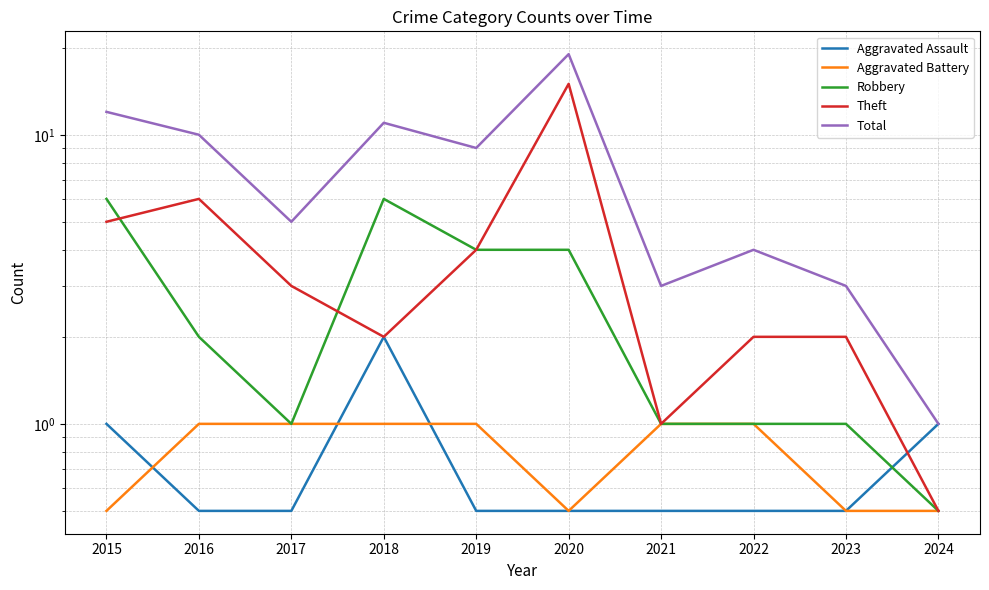

Reading right to left, what are all the values shown in this chart?

Aggravated Assault: 2024=1.0	2023=0.5	2022=0.5	2021=0.5	2020=0.5	2019=0.5	2018=2.0	2017=0.5	2016=0.5	2015=1.0
Aggravated Battery: 2024=0.5	2023=0.5	2022=1.0	2021=1.0	2020=0.5	2019=1.0	2018=1.0	2017=1.0	2016=1.0	2015=0.5
Robbery: 2024=0.5	2023=1.0	2022=1.0	2021=1.0	2020=4.0	2019=4.0	2018=6.0	2017=1.0	2016=2.0	2015=6.0
Theft: 2024=0.5	2023=2.0	2022=2.0	2021=1.0	2020=15.0	2019=4.0	2018=2.0	2017=3.0	2016=6.0	2015=5.0
Total: 2024=1.0	2023=3.0	2022=4.0	2021=3.0	2020=19.0	2019=9.0	2018=11.0	2017=5.0	2016=10.0	2015=12.0